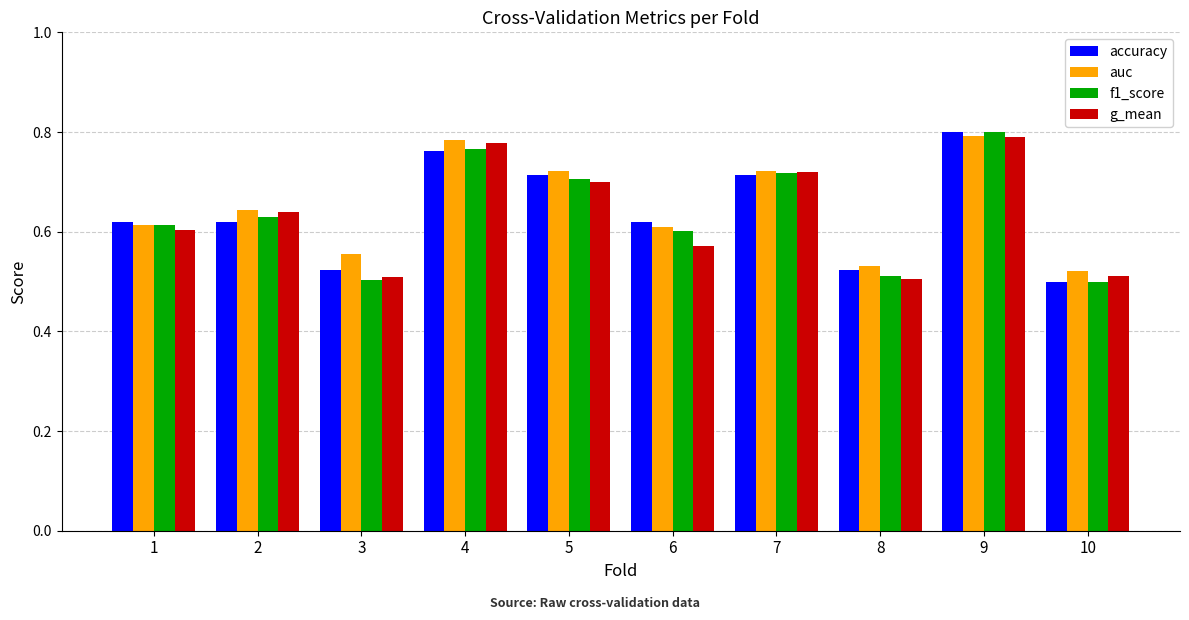

At 6, list the series in order from smallest to largest.

g_mean, f1_score, auc, accuracy